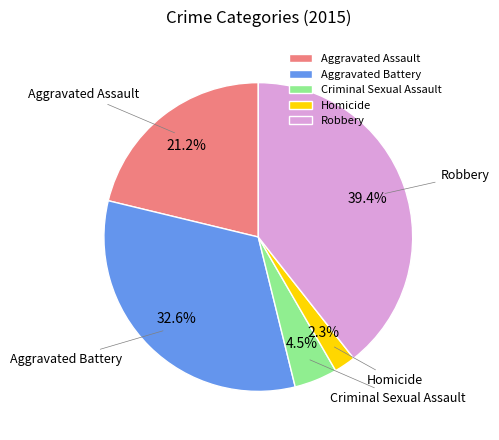

Which slice is the smallest?

Homicide